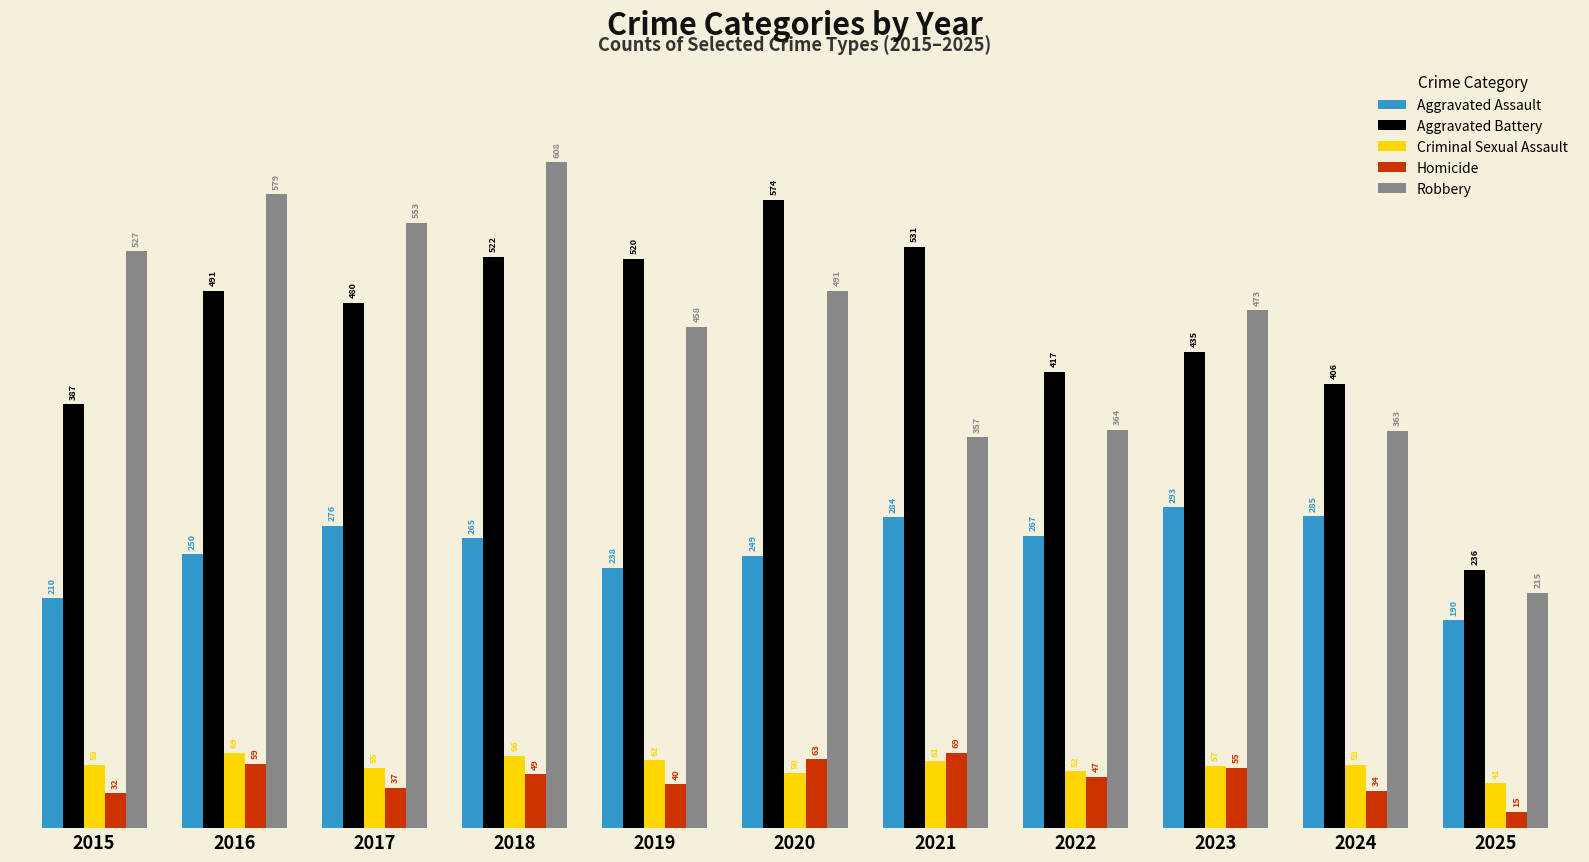

What is the average value of the Aggravated Battery series?

454